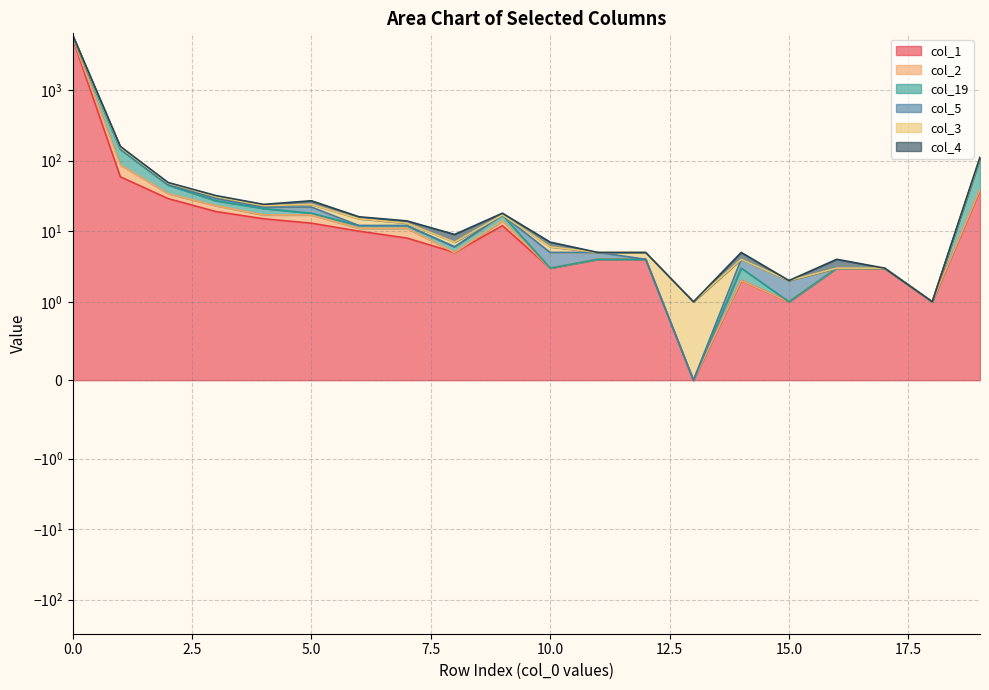

How many data points does each series have?

20